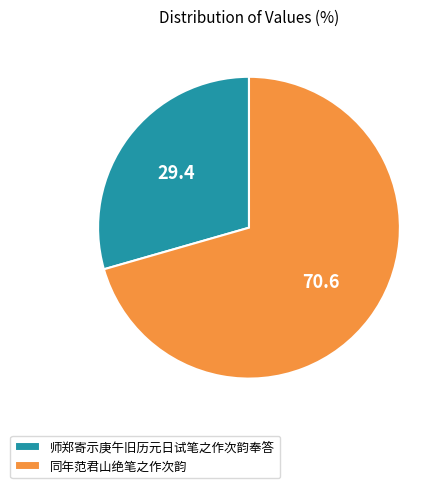

Combined, do 师郑寄示庚午旧历元日试笔之作次韵奉答 and 同年范君山绝笔之作次韵 account for over 50%?

Yes